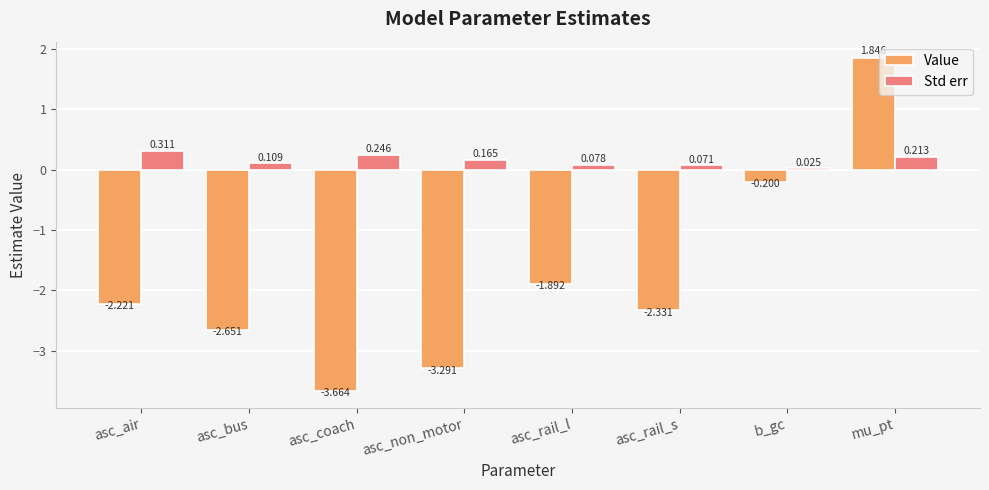

What is the label of the 5th bar from the left?

asc_rail_l